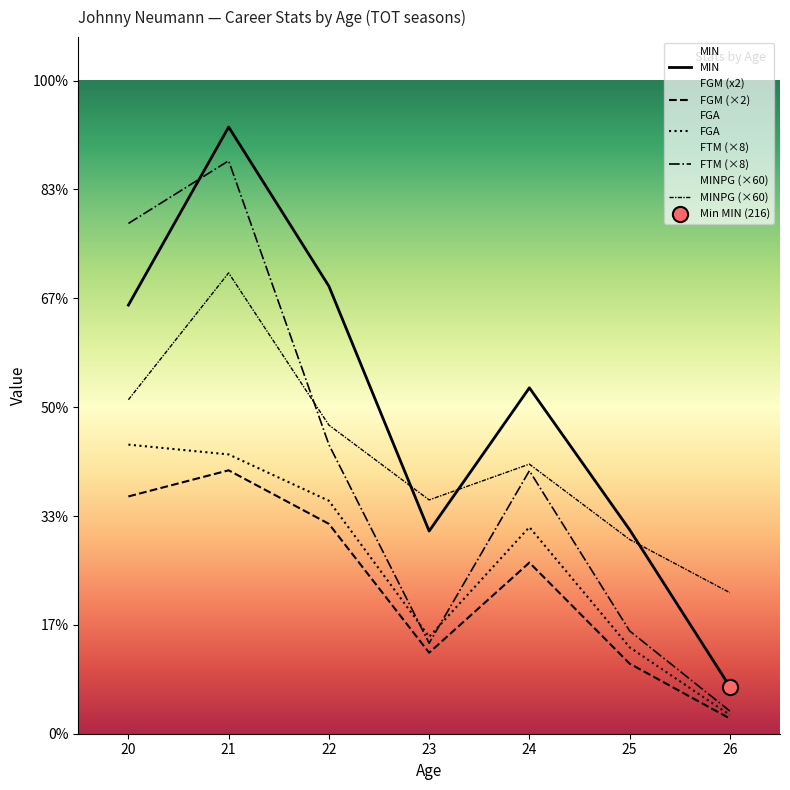

What is the total value across all series at 23?

3238.0